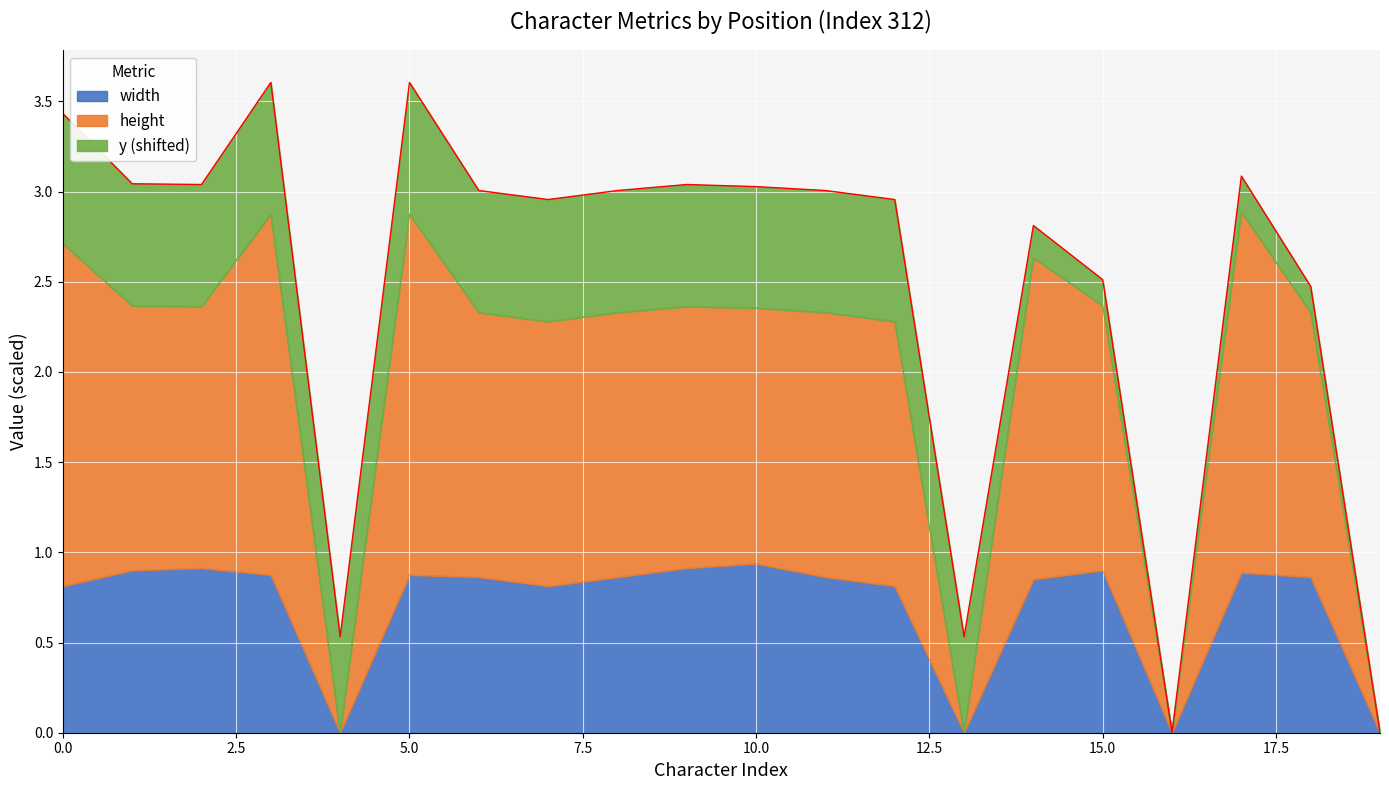

Which series changed the most between 6 and 19?

height